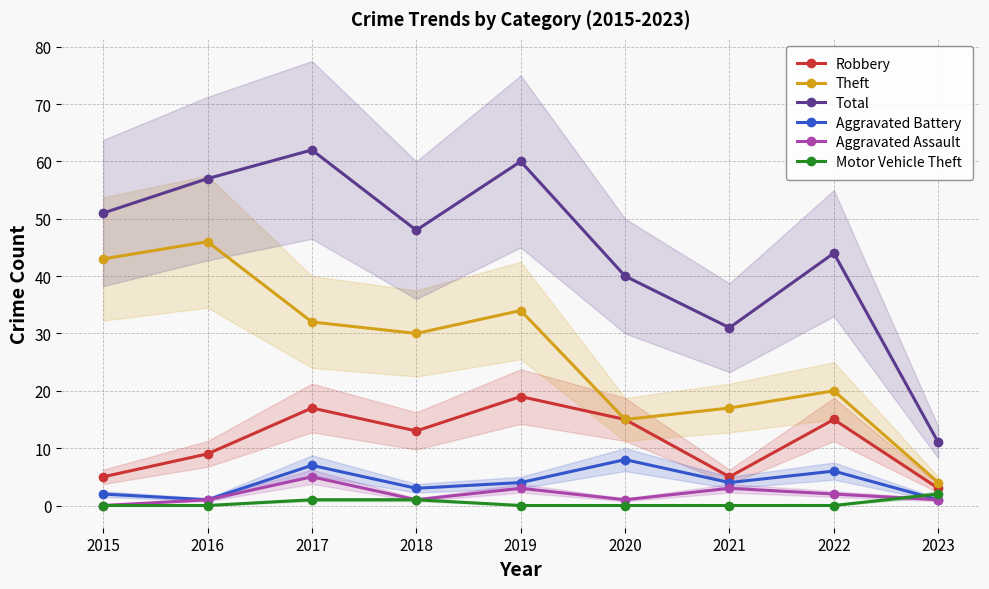

True or false: Aggravated Assault has a value of 1 at 2018.

True